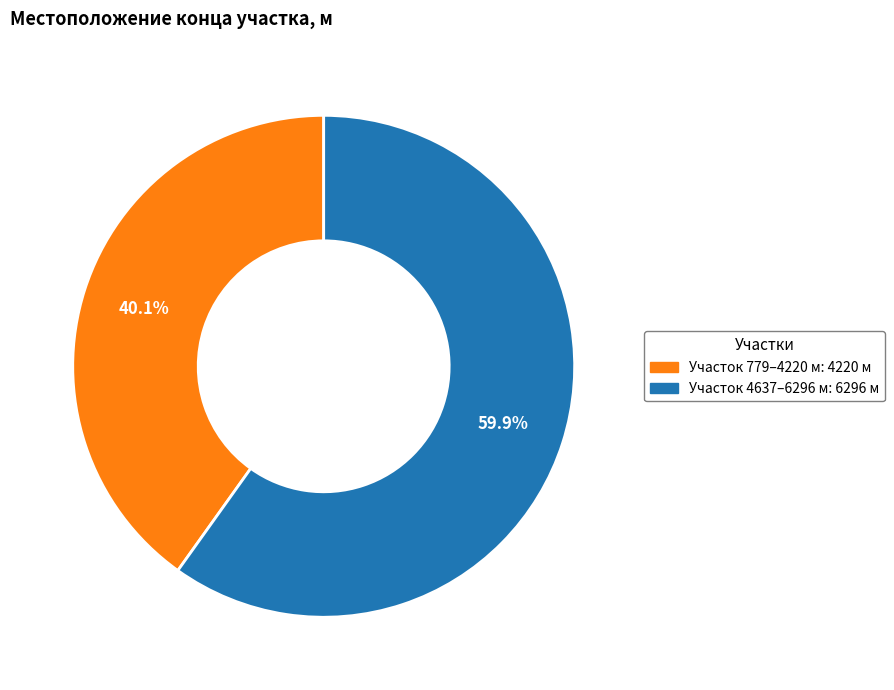

Is there a majority slice in this chart?

Yes